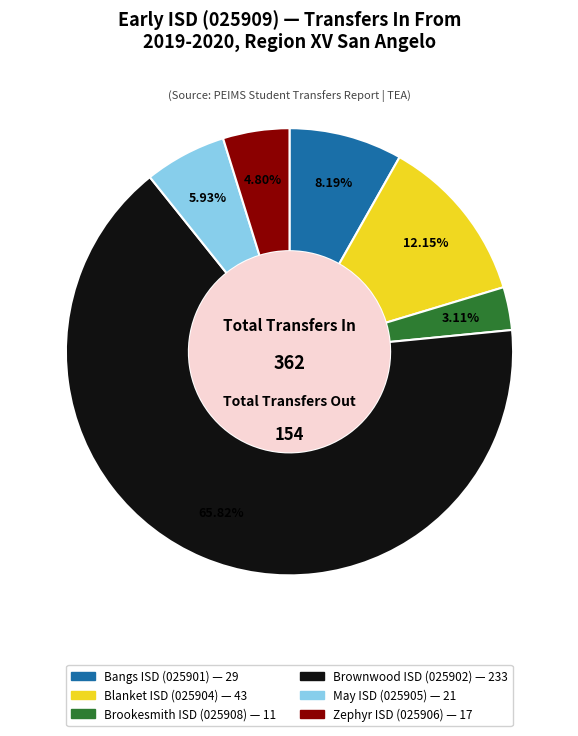

How many slices are in this pie chart?

6